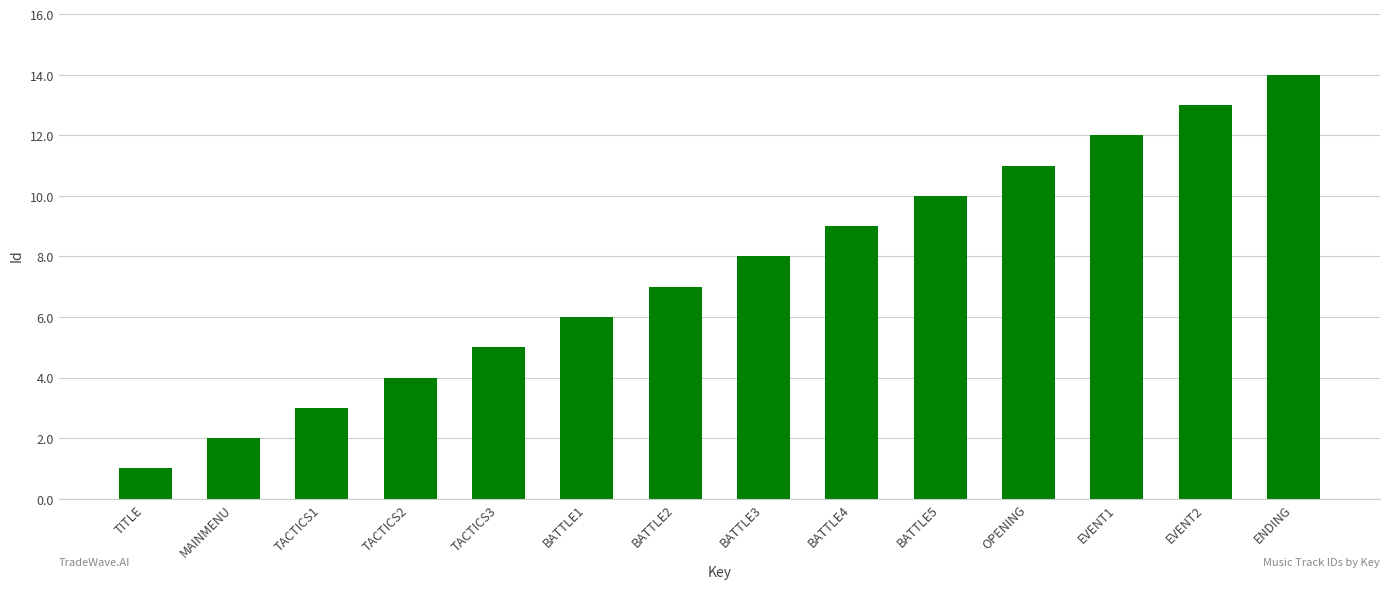

Which has a higher value, BATTLE1 or BATTLE5?

BATTLE5